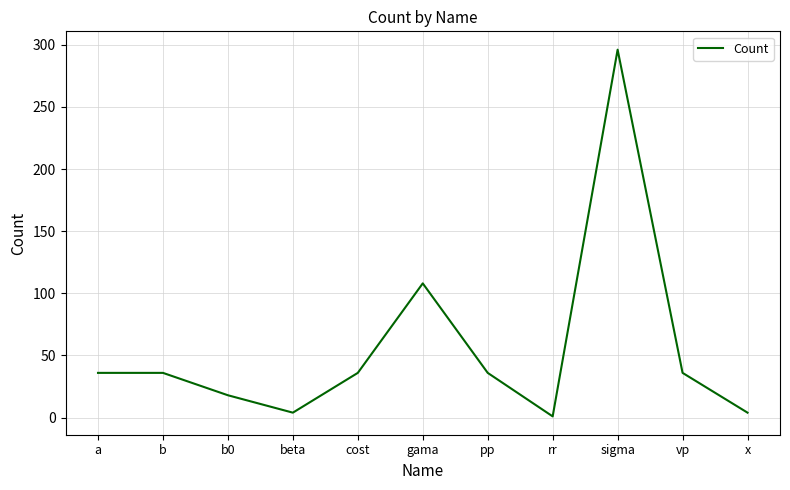

What is the difference between the values at b and b0?

18